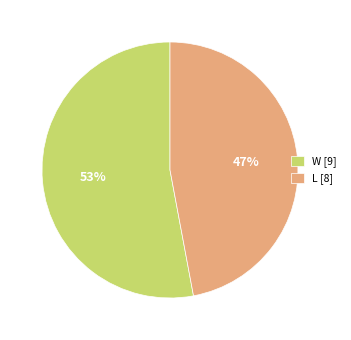

Which category accounts for the majority?

W